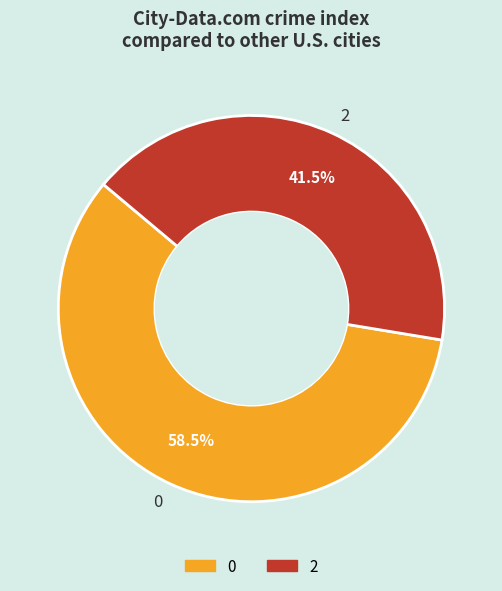

What is the ratio of the value at 0 to the value at 2?

1.4